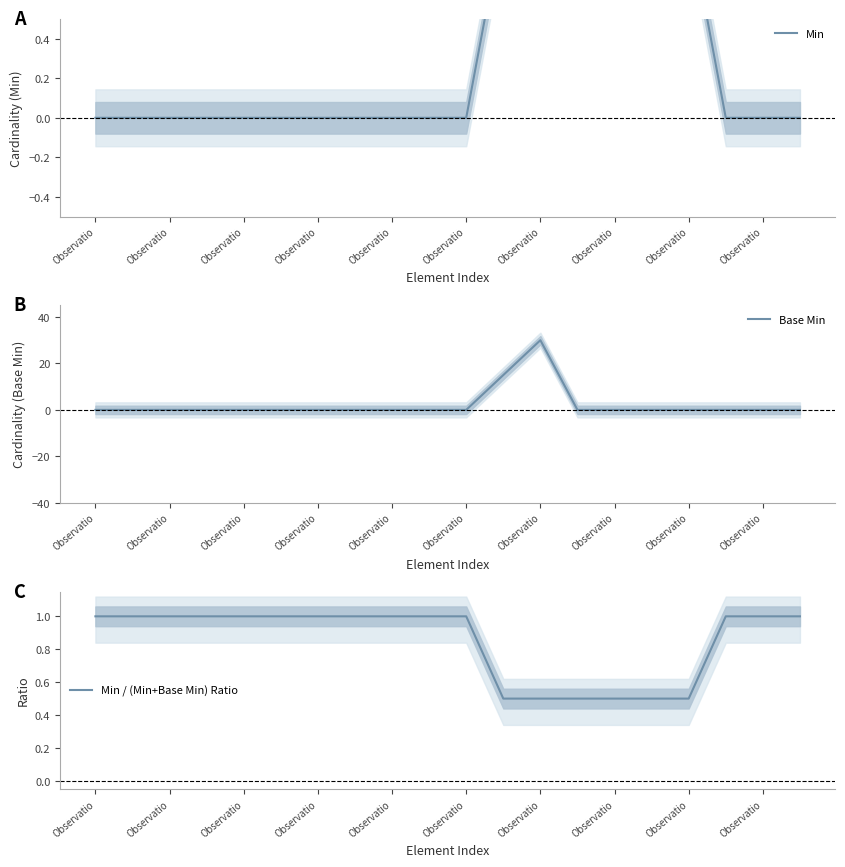

Which series ends up on top after the final intersection of Min / (Min+Base Min) Ratio and Min?

Min / (Min+Base Min) Ratio